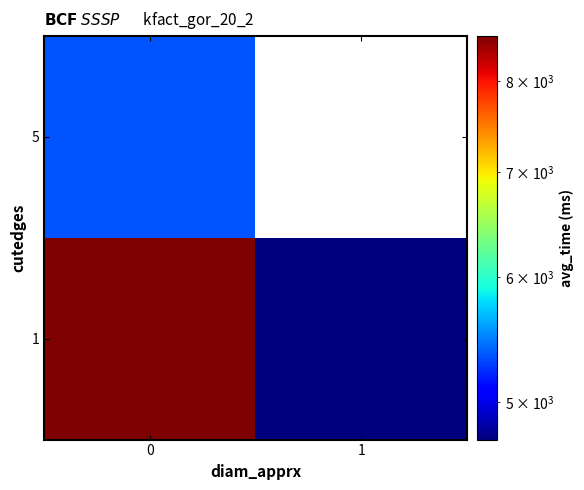

What is the average value of the row_0 series?

6637.7